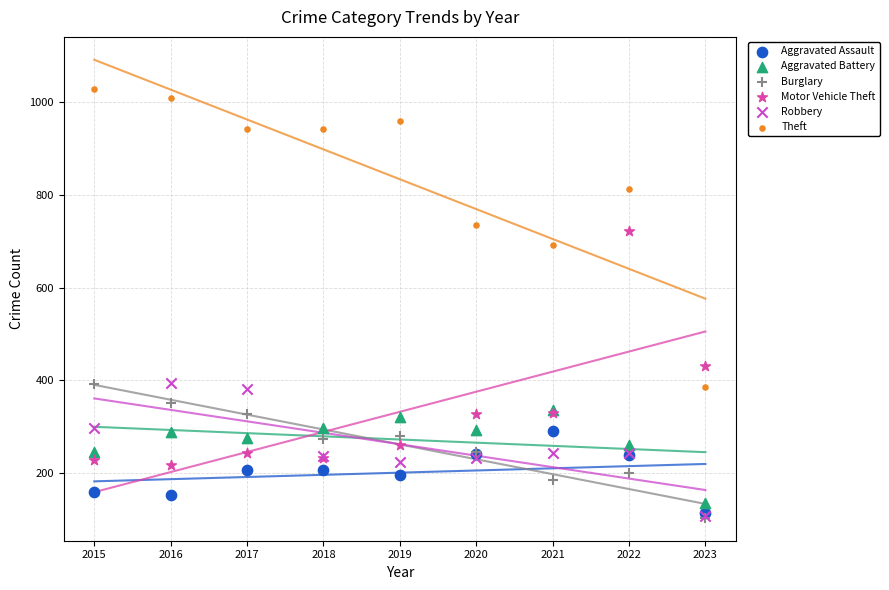

Which series contains the highest Y value?

Theft